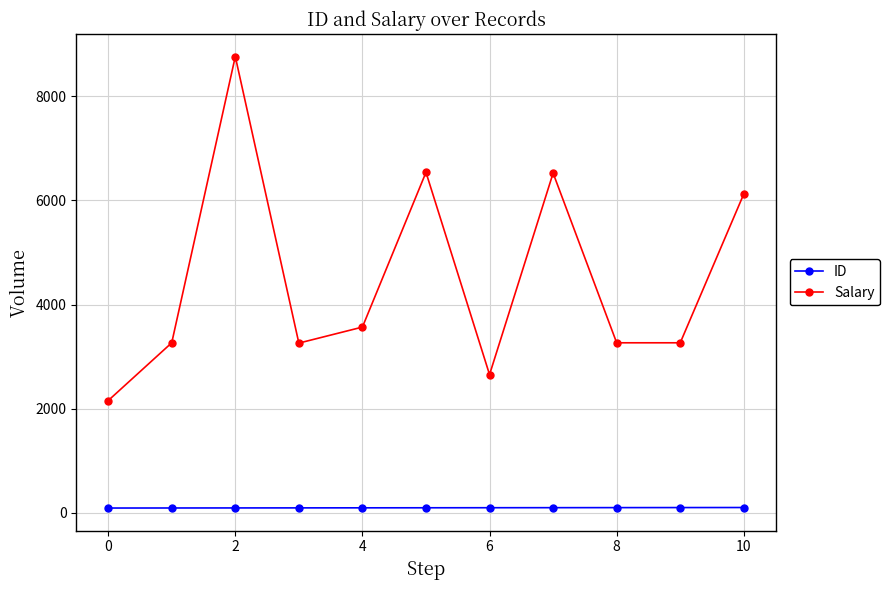

What is the sum of all Salary values?

49384